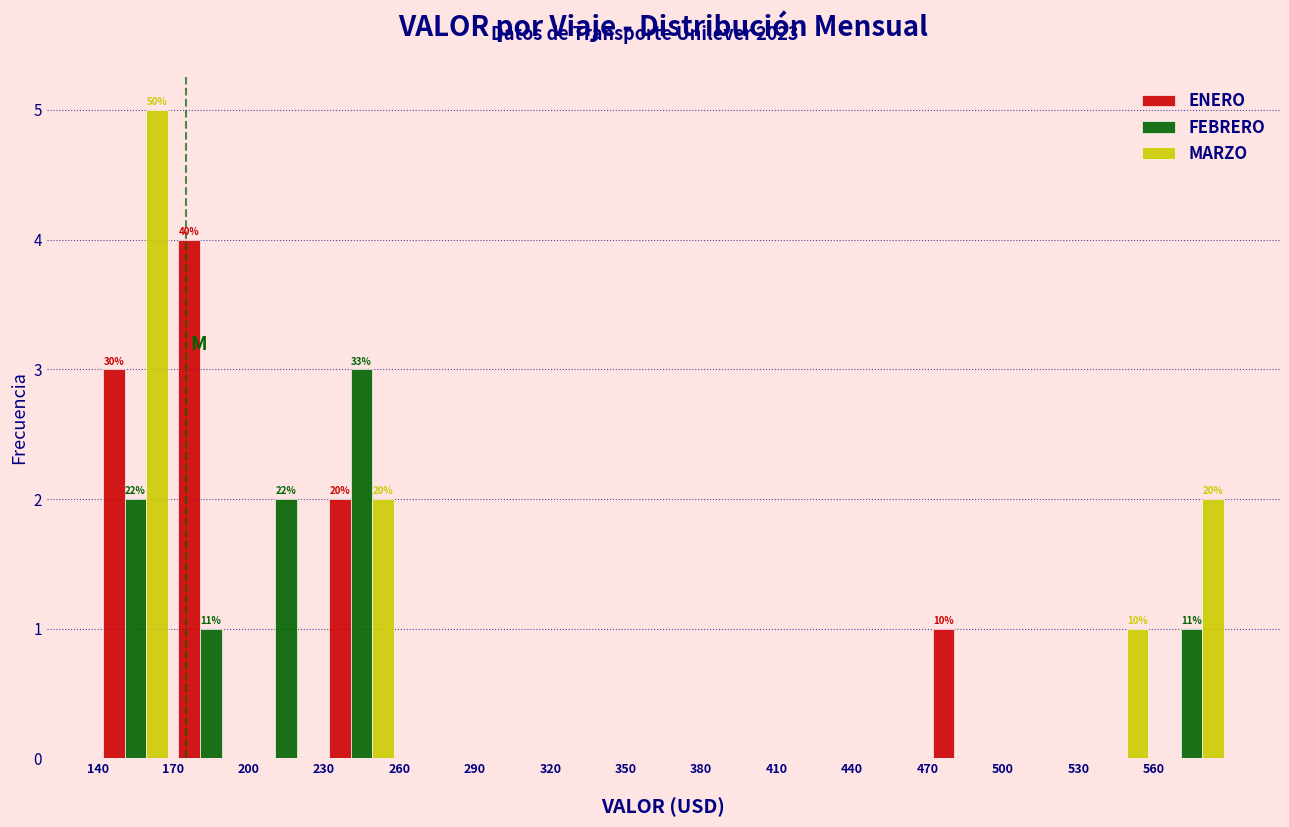

In the ENERO series, which range on the x-axis has the tallest bar?

170 to 200